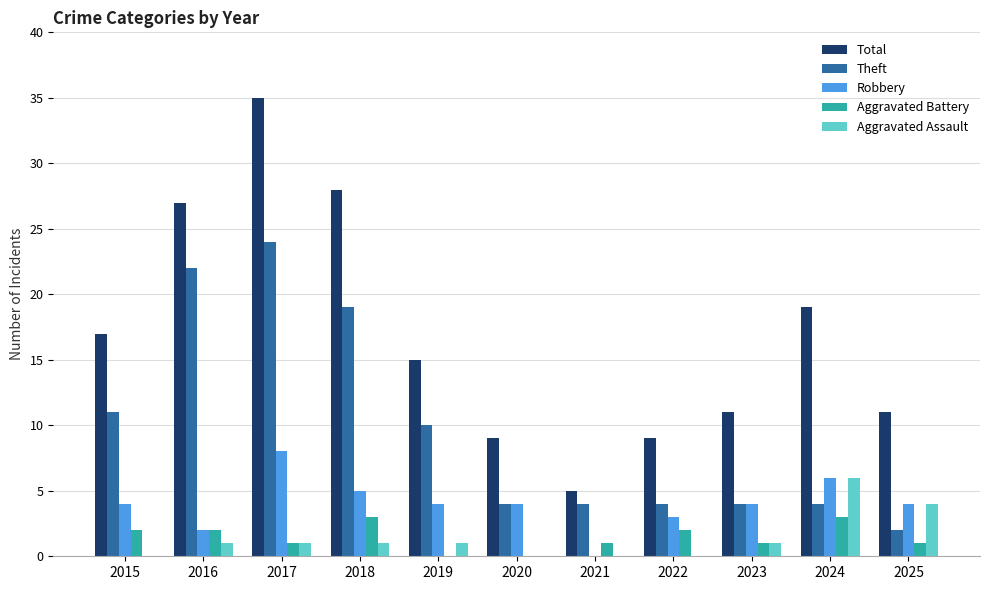

True or false: Aggravated Assault has a value of 3 at 2020.

False